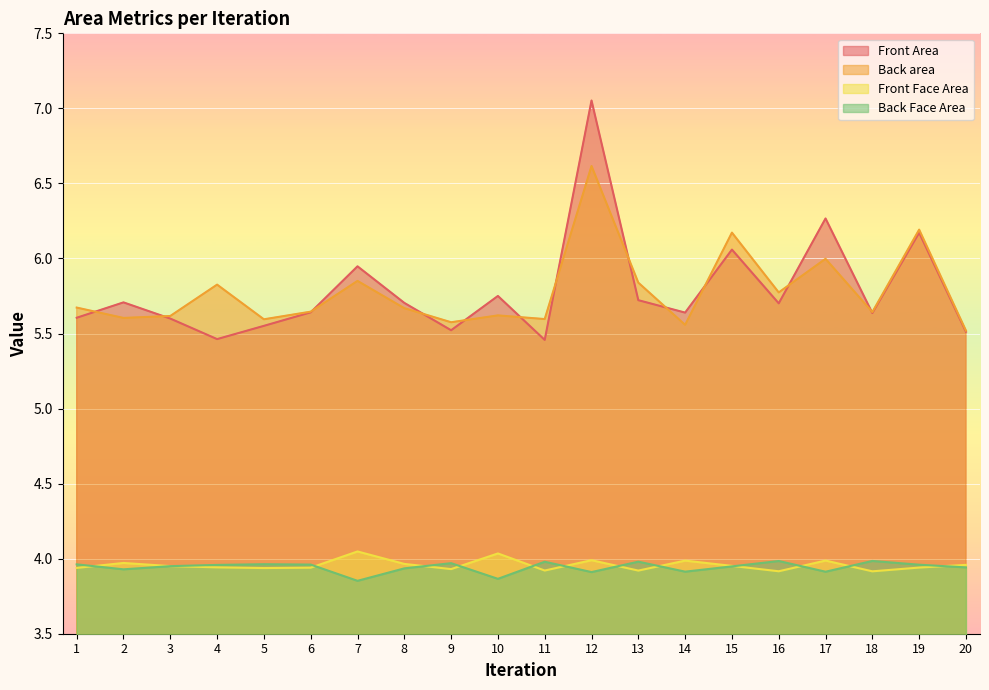

At which label is Back Face Area closest to 3?

7